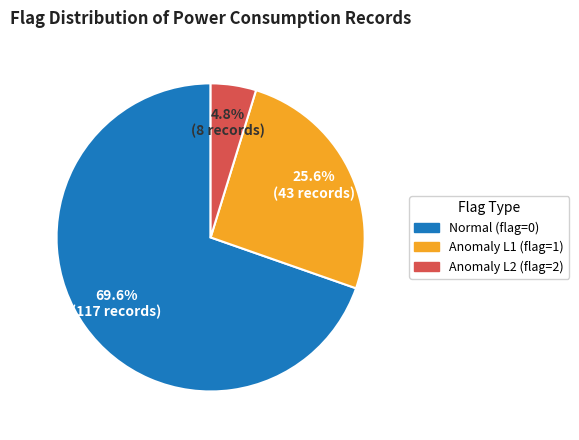

How many slices are in this pie chart?

3